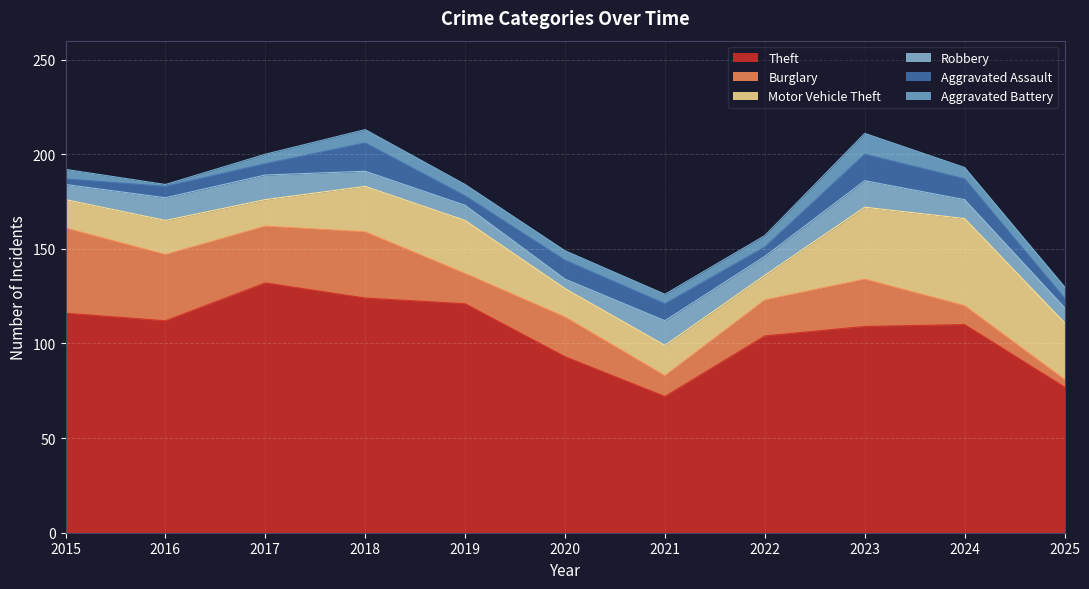

How many lines are shown in the chart?

6